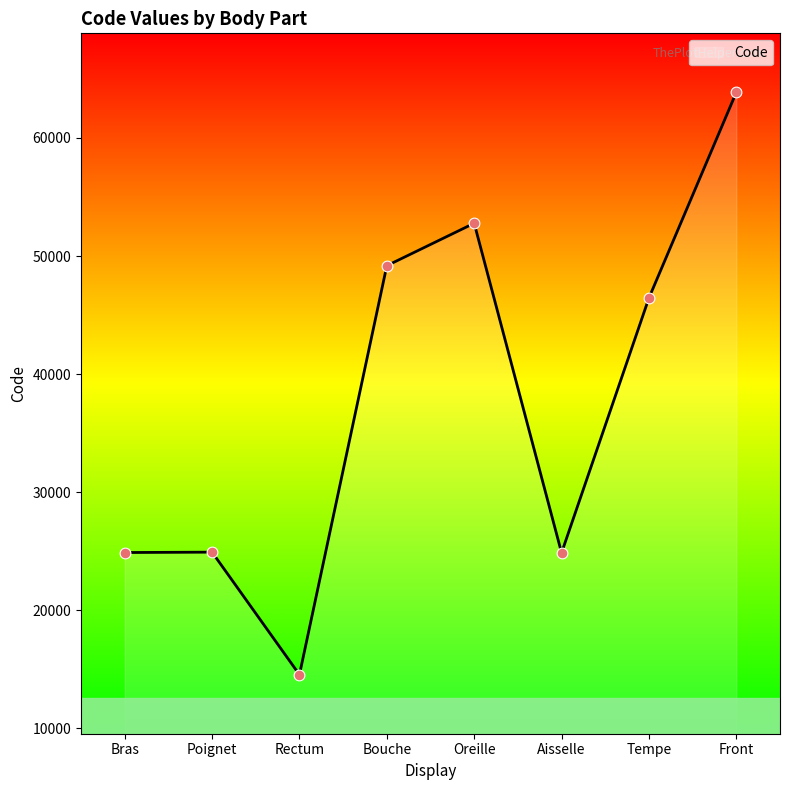

Which has a higher value, Front or Oreille?

Front